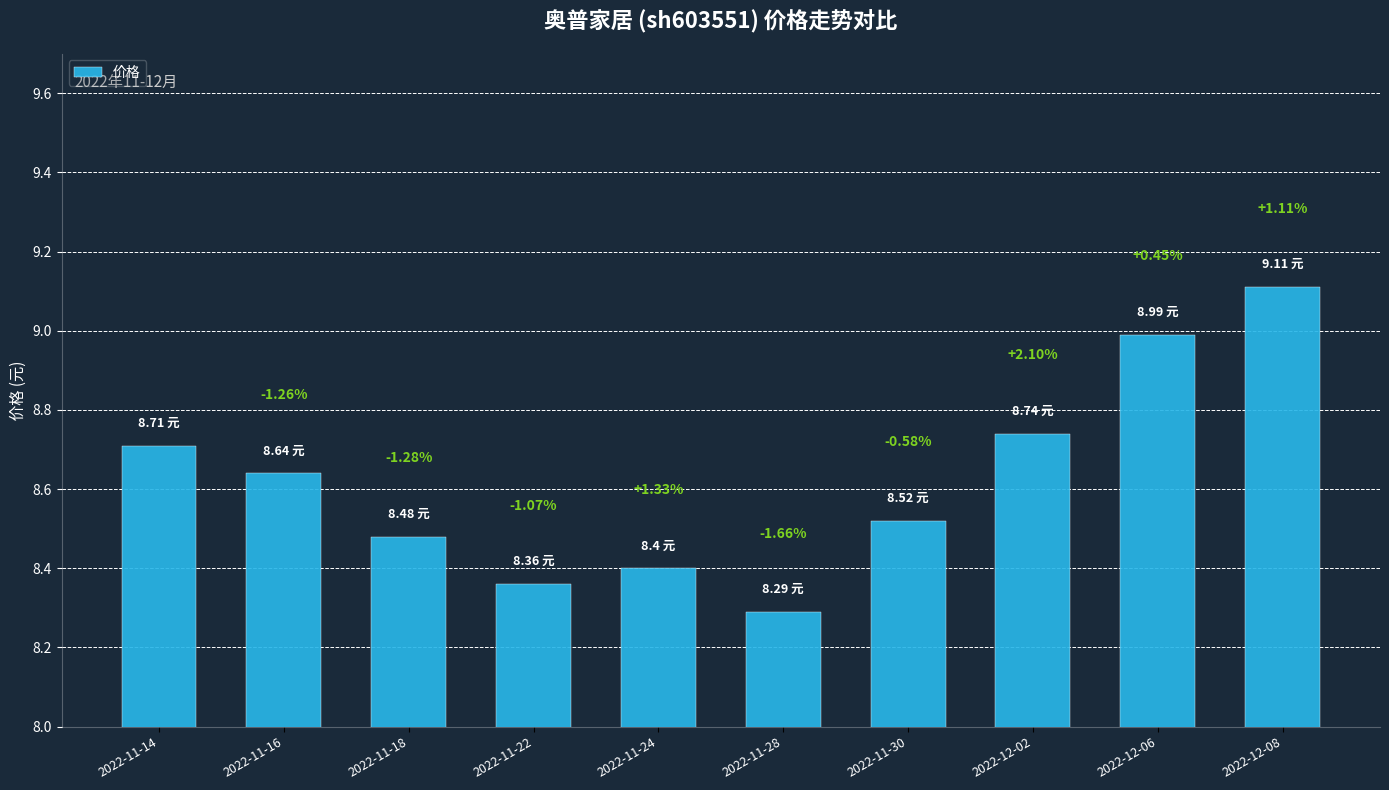

How many bars are there in total?

10